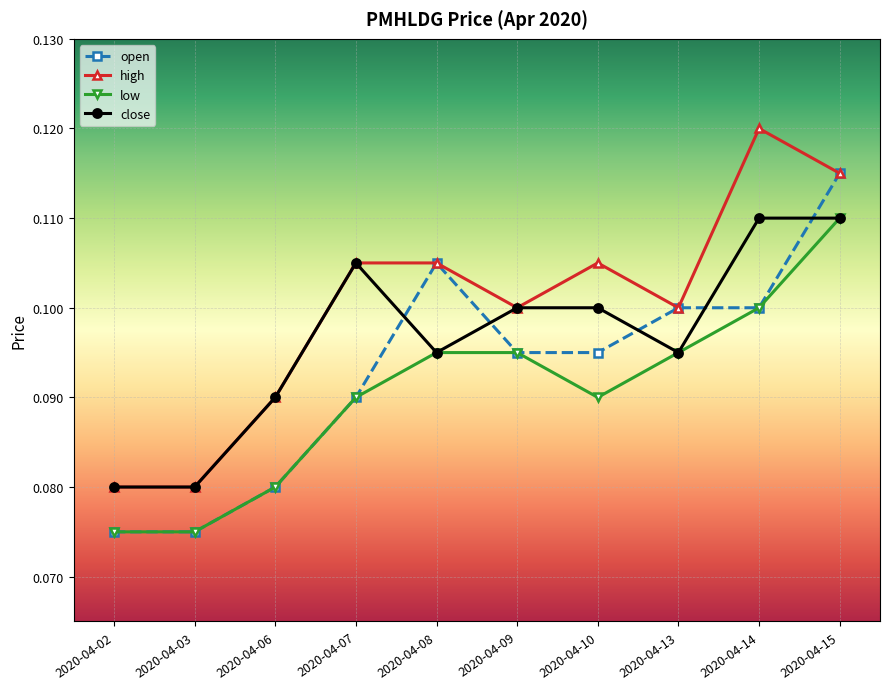

Which series changed the most between 2020-04-13 and 2020-04-14?

high